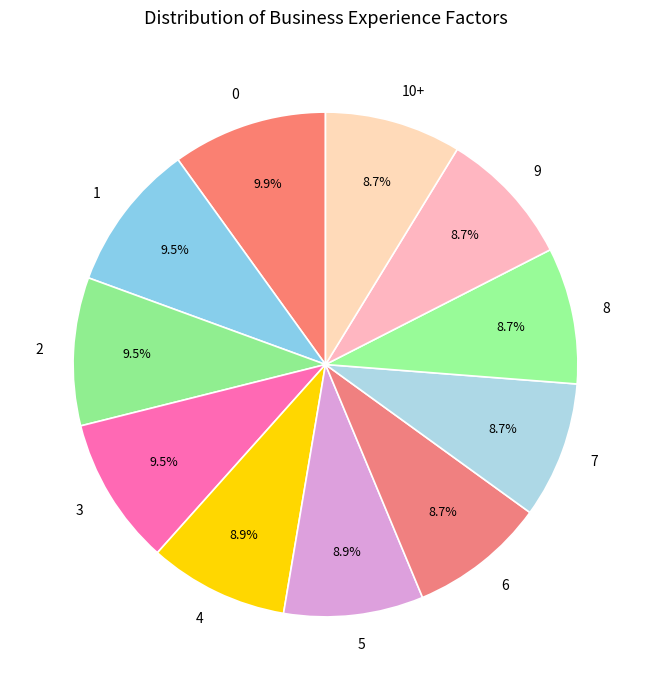

To the nearest percent, what is the difference between the 3 and 7 slice percentages?

1%